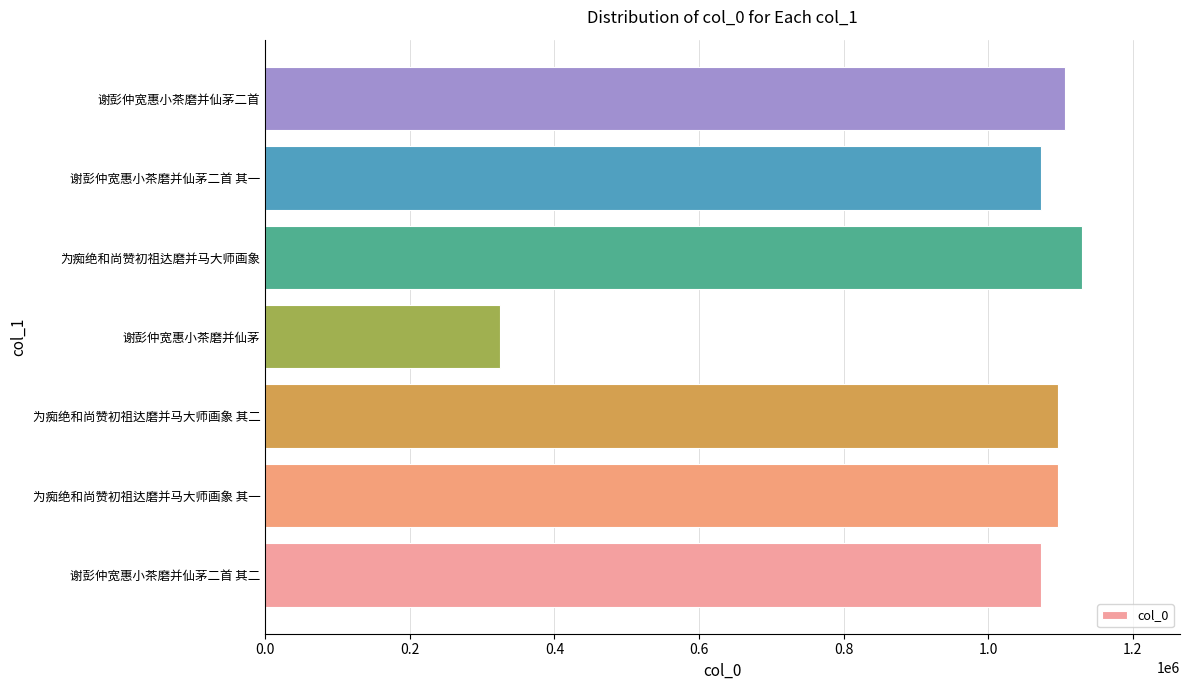

True or false: the data shows 385587 at 为痴绝和尚赞初祖达磨并马大师画象 其二.

False